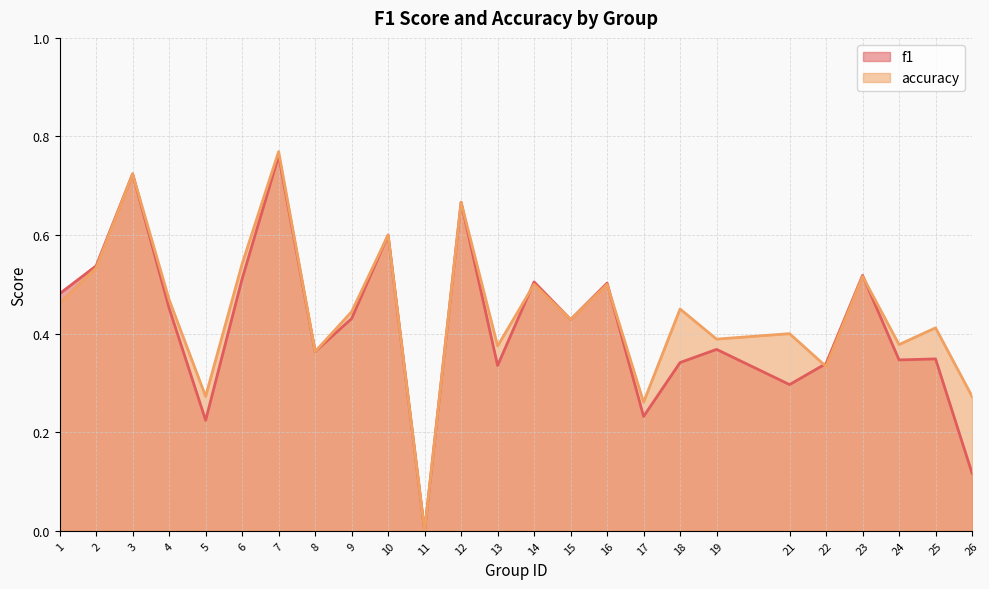

The value of accuracy at 10 is 0.6. True or false?

True